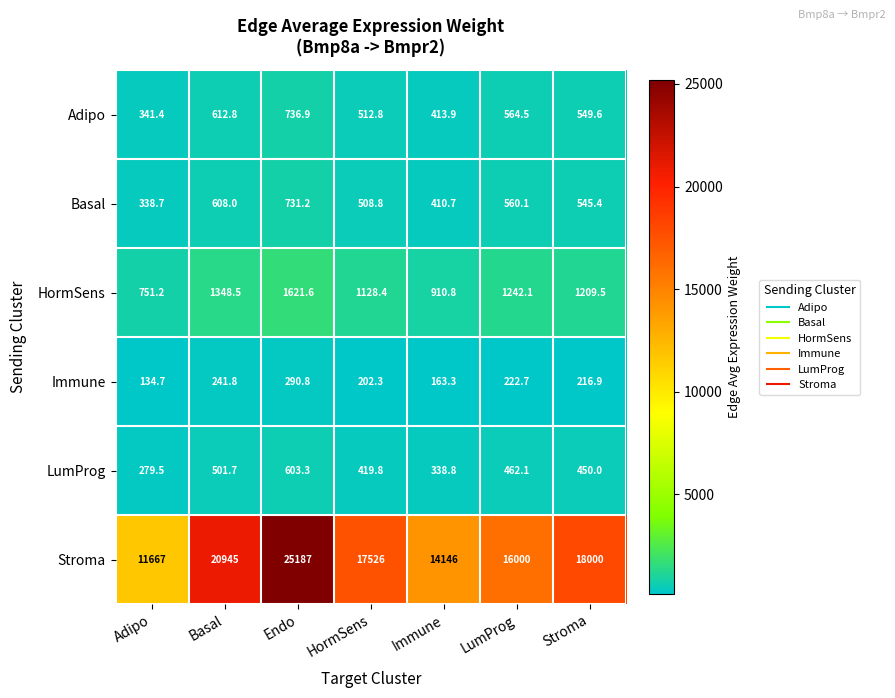

Which category has the highest value across all series?

Endo